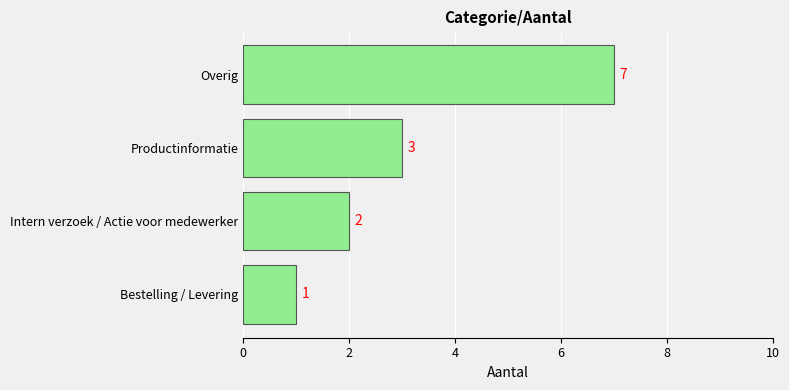

What is the minimum value shown in the chart?

1